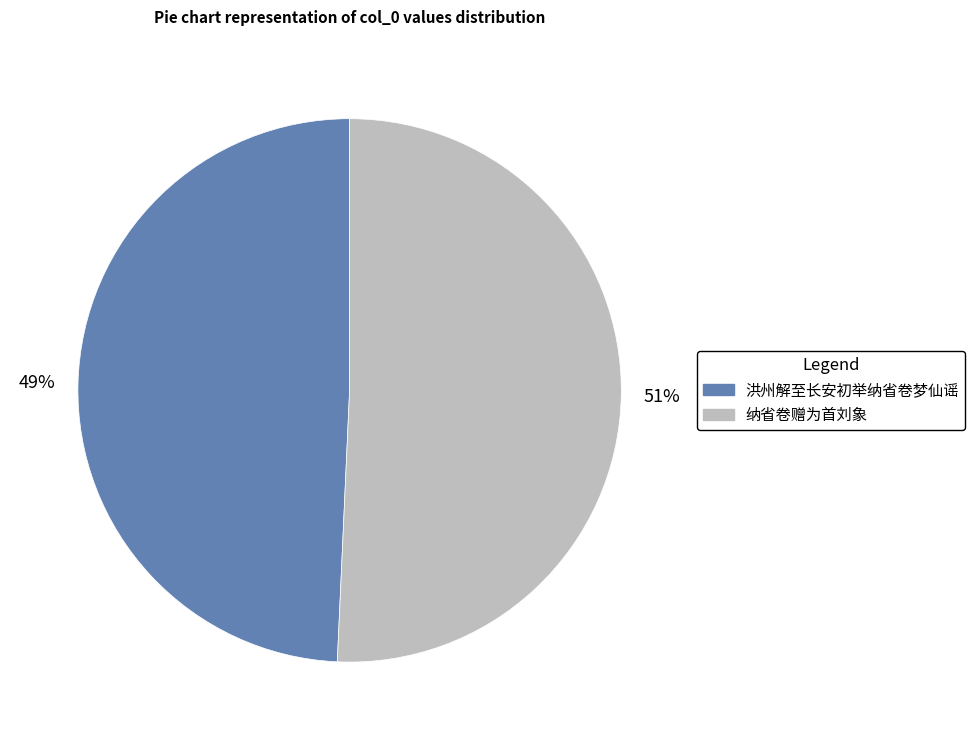

Is there a majority slice in this chart?

Yes